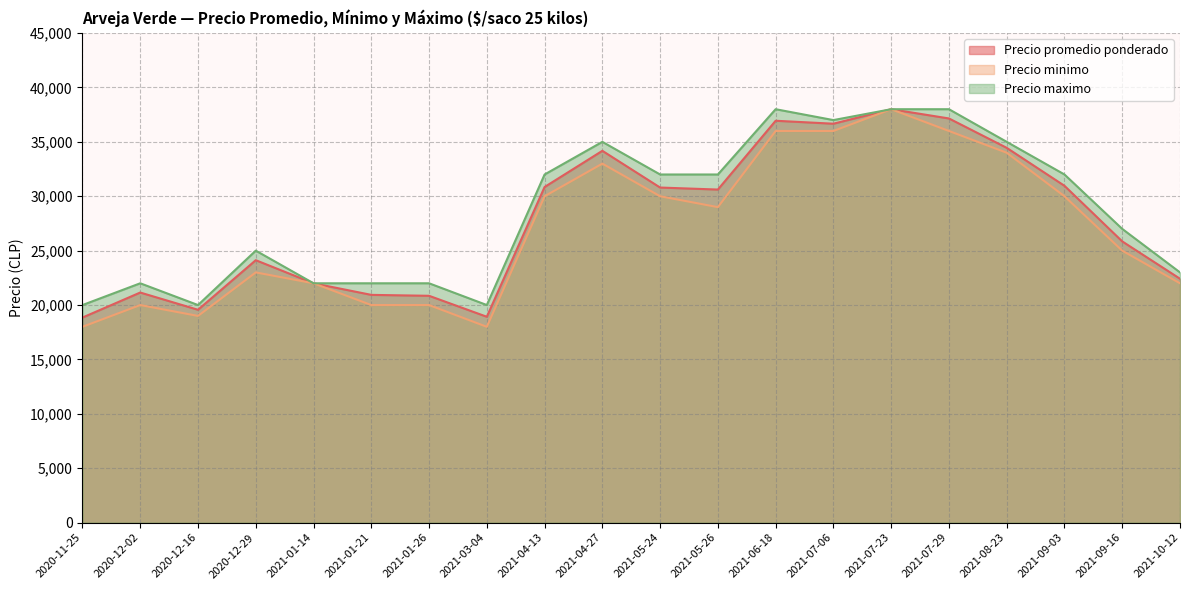

What is the difference between the highest and lowest values at 2021-08-23?

1000